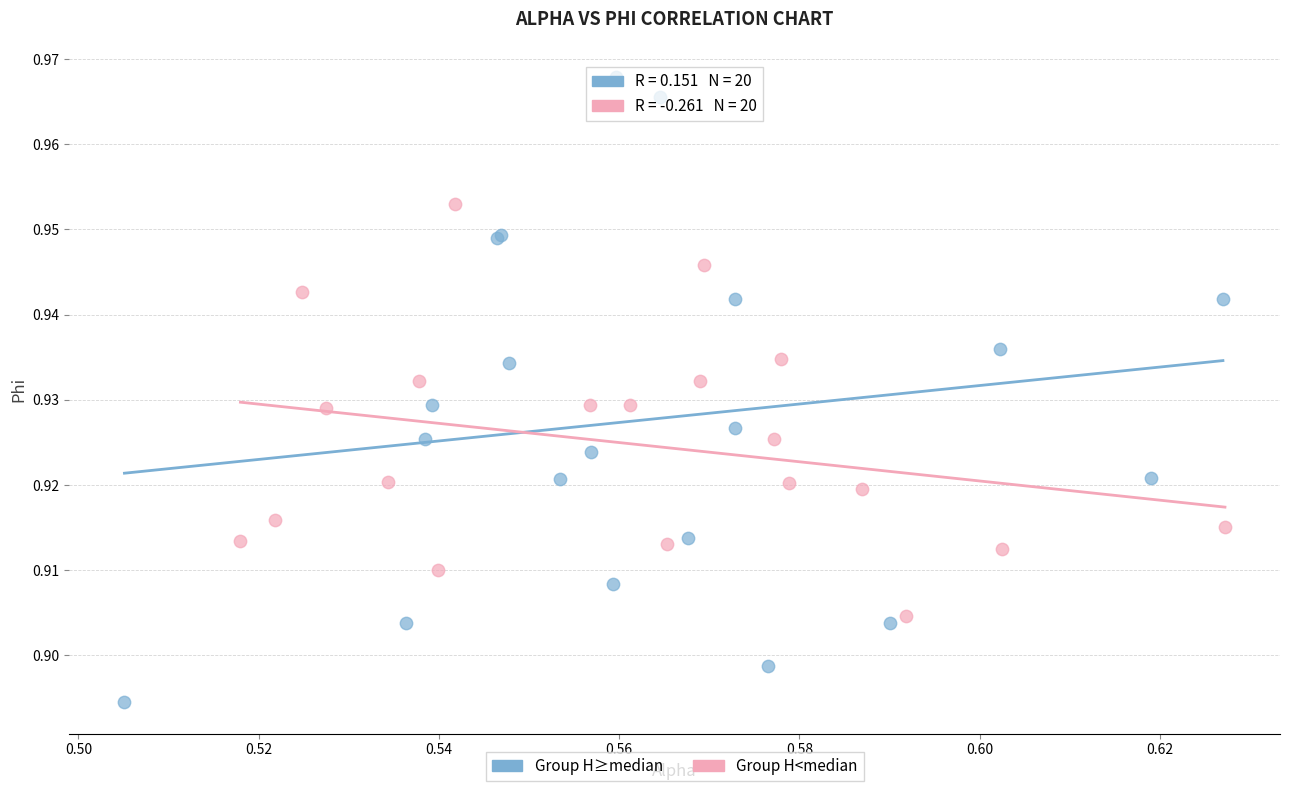

Which series has the widest spread of Y values?

Group H≥median